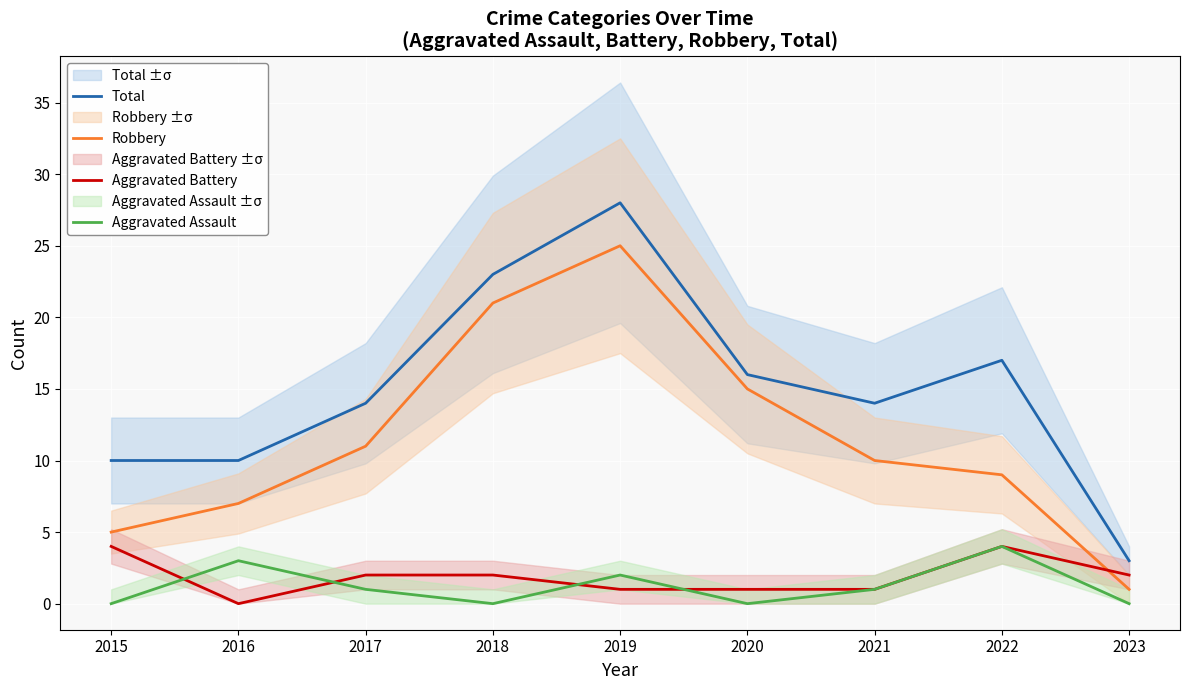

At which category does the chart reach its minimum across all series?

2016